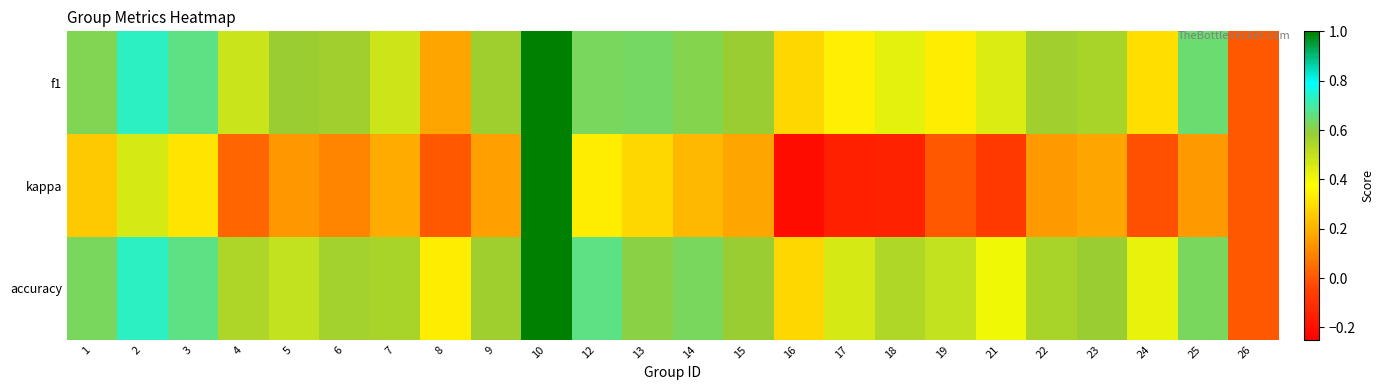

Which series has the widest spread of values?

kappa